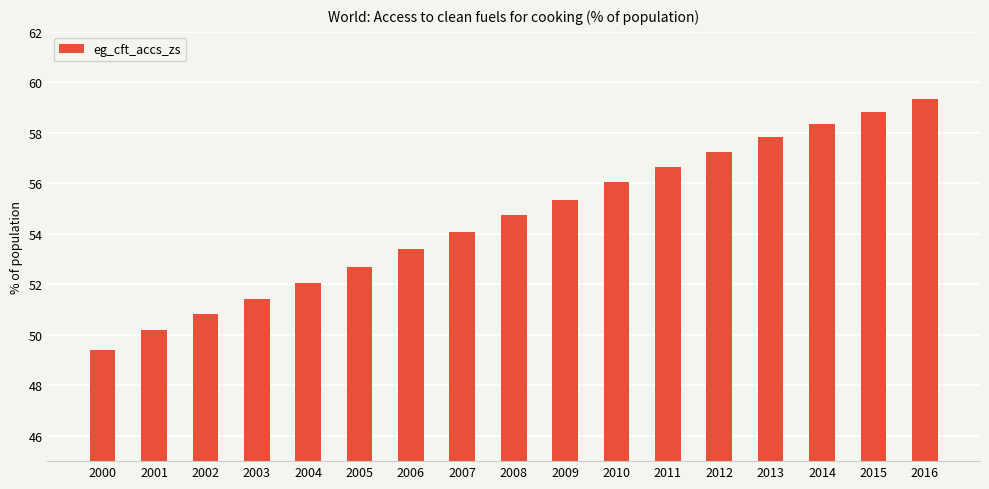

Reading left to right, list all the values displayed in this chart.

2000=49.4	2001=50.2	2002=50.8	2003=51.4	2004=52.1	2005=52.7	2006=53.4	2007=54.1	2008=54.8	2009=55.3	2010=56.1	2011=56.6	2012=57.2	2013=57.8	2014=58.3	2015=58.8	2016=59.3